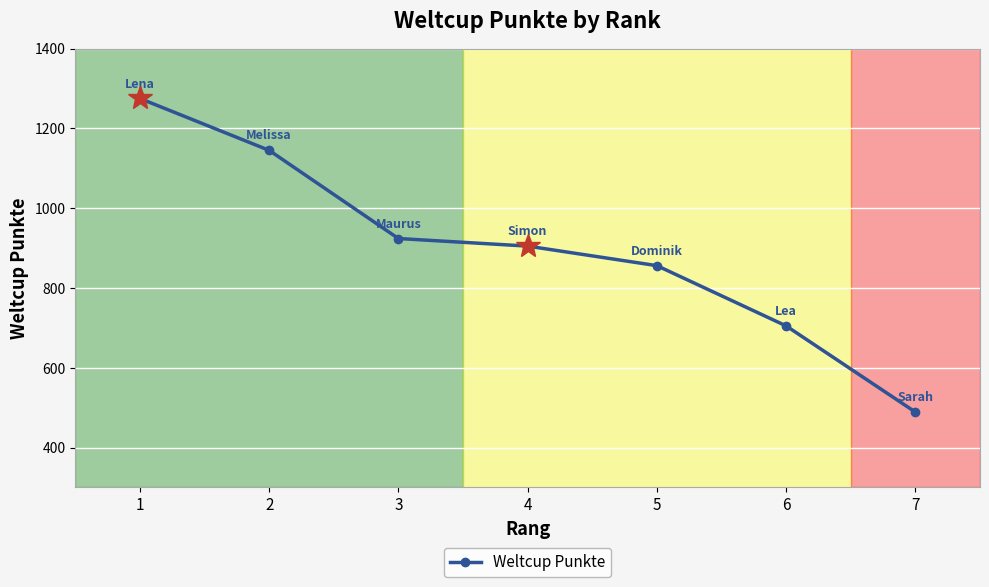

Reading left to right, list all the values displayed in this chart.

1=1275	2=1145	3=924	4=905	5=856	6=705	7=489